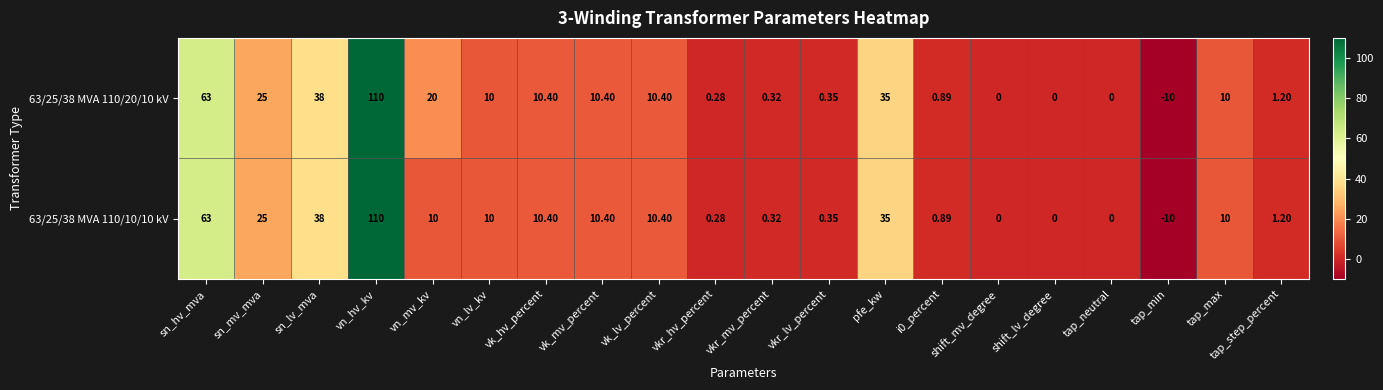

At which category is the sum across all series the highest?

vn_hv_kv